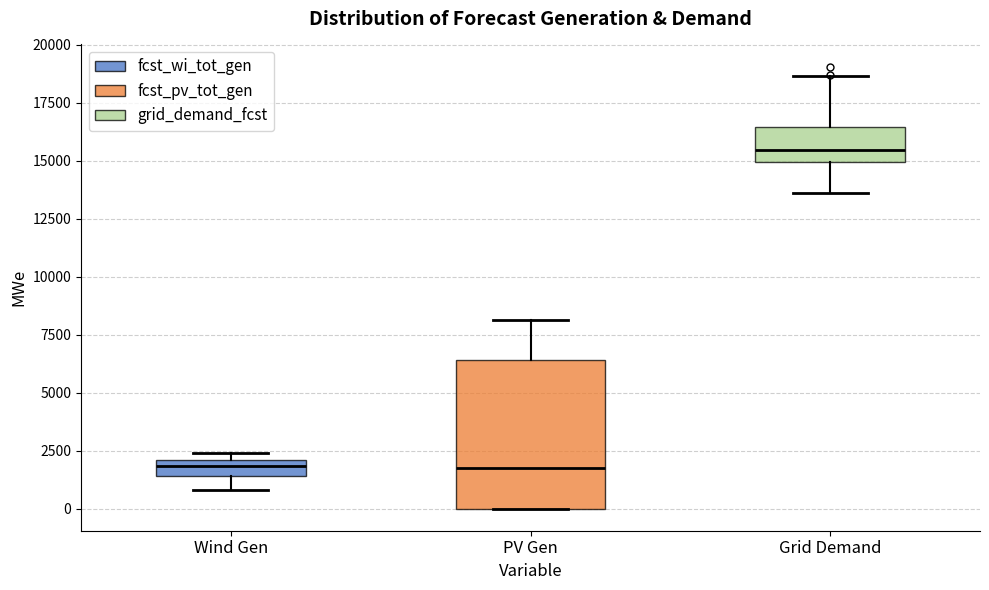

Where does the median line of the box for PV Gen sit on the y-axis? The values are not printed on the chart, so give them approximately, as read against the axis.

2000